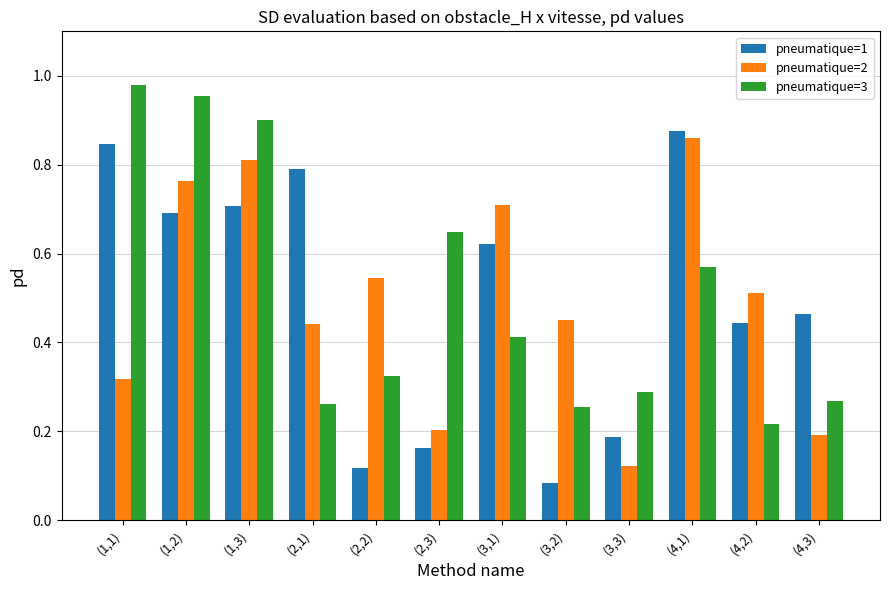

Rank the series by their maximum value, from highest to lowest.

pneumatique=3, pneumatique=1, pneumatique=2